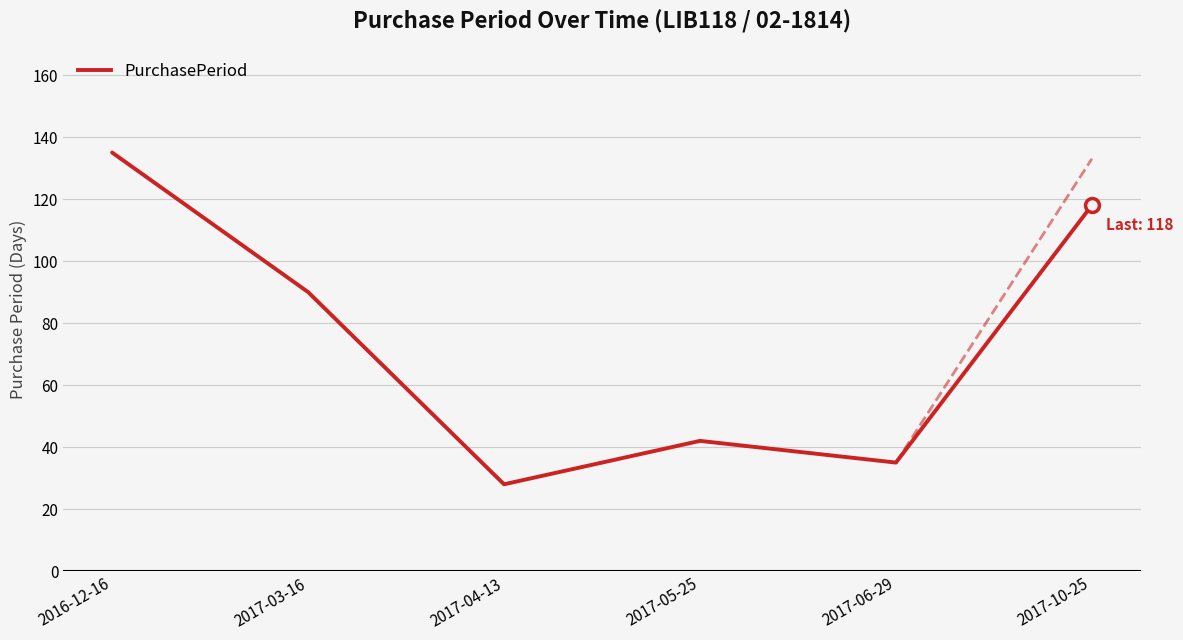

What is the ratio of the value at 2017-03-16 to the value at 2017-10-25?

0.8